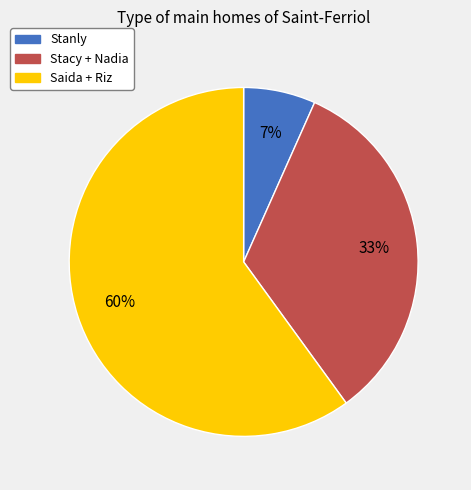

Is Saida + Riz the majority of the pie?

Yes